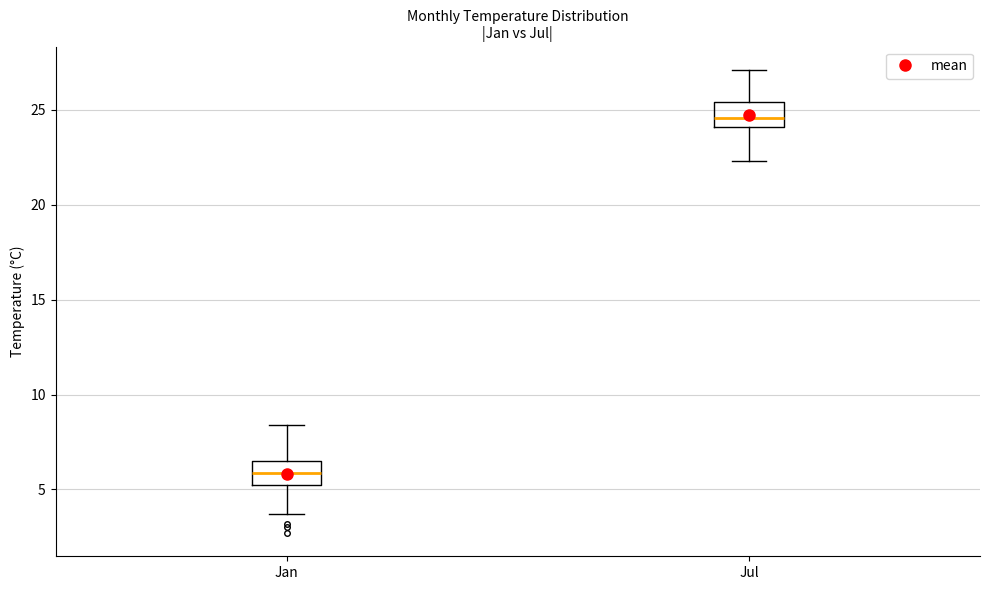

Which box's median line is the lowest?

Jan